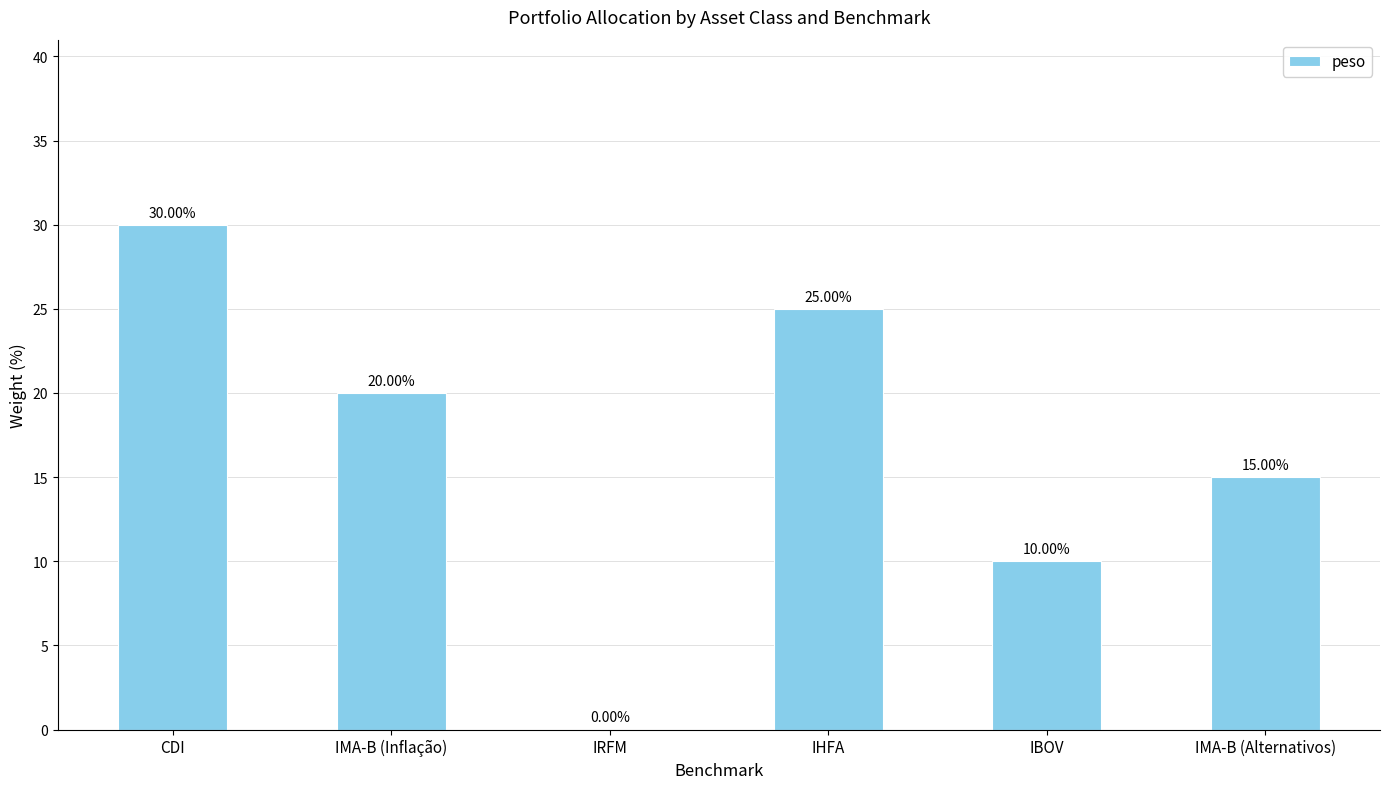

How many distinct data groups are displayed?

1